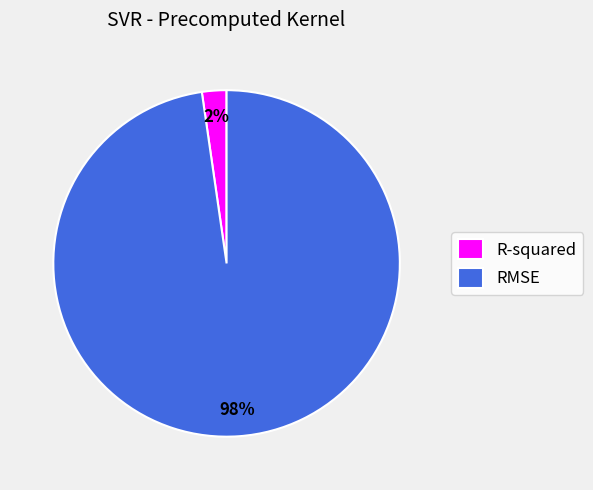

Between R-squared and RMSE, which is larger?

RMSE